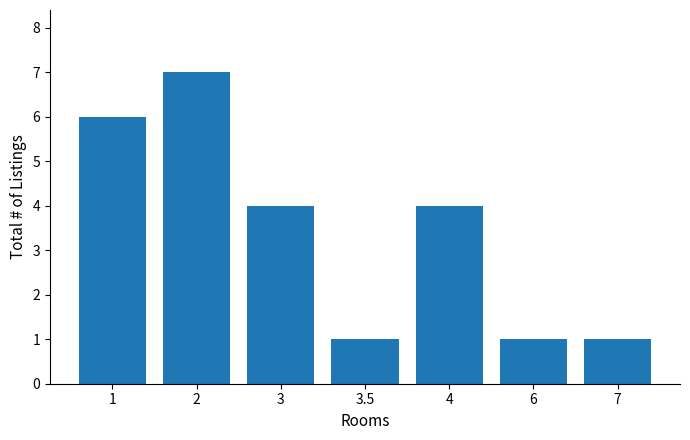

What is the difference between the second highest and minimum values?

5